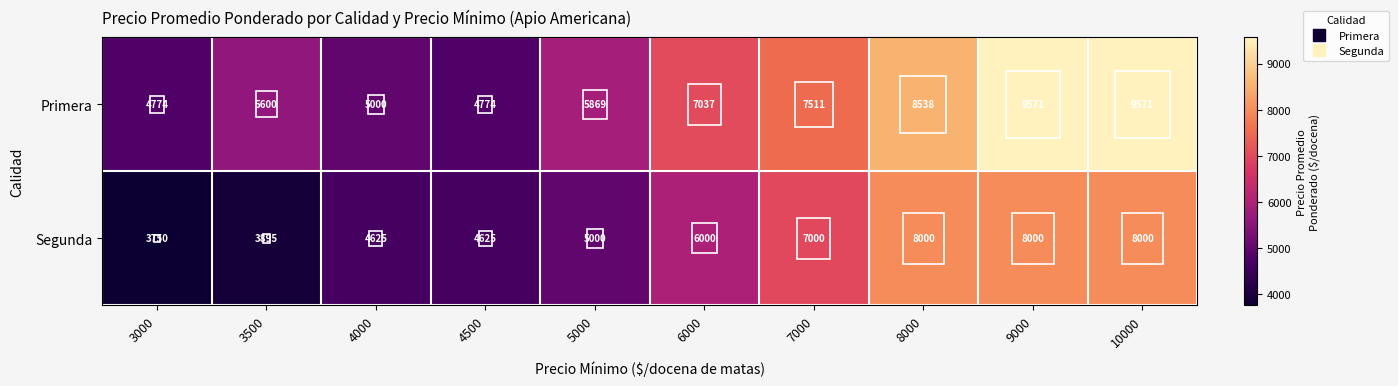

Which series has the largest total across all categories?

Primera